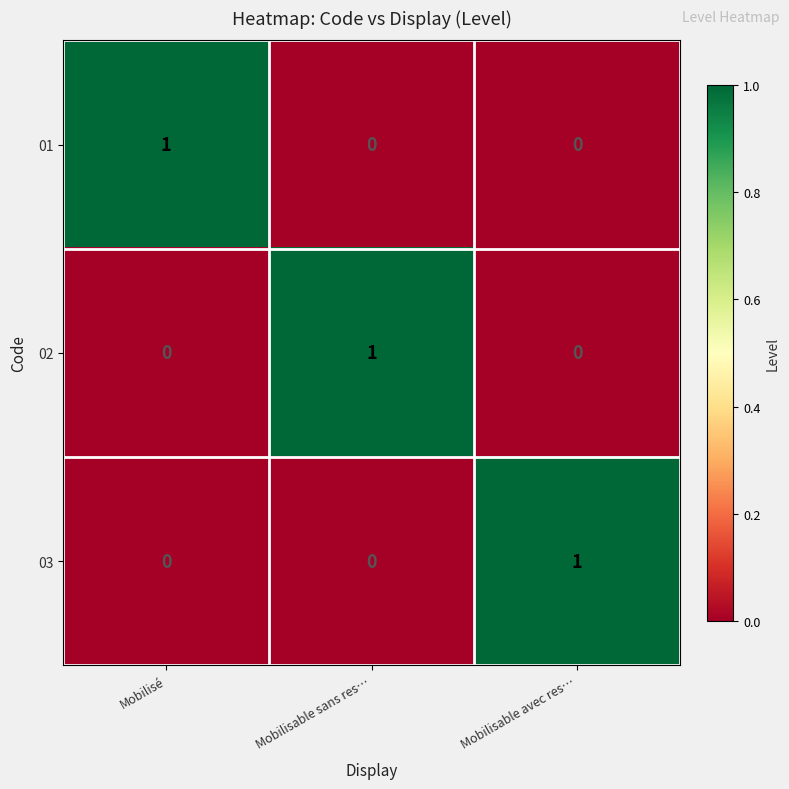

True or false: 02 has a value of 0 at Mobilisable avec res….

True